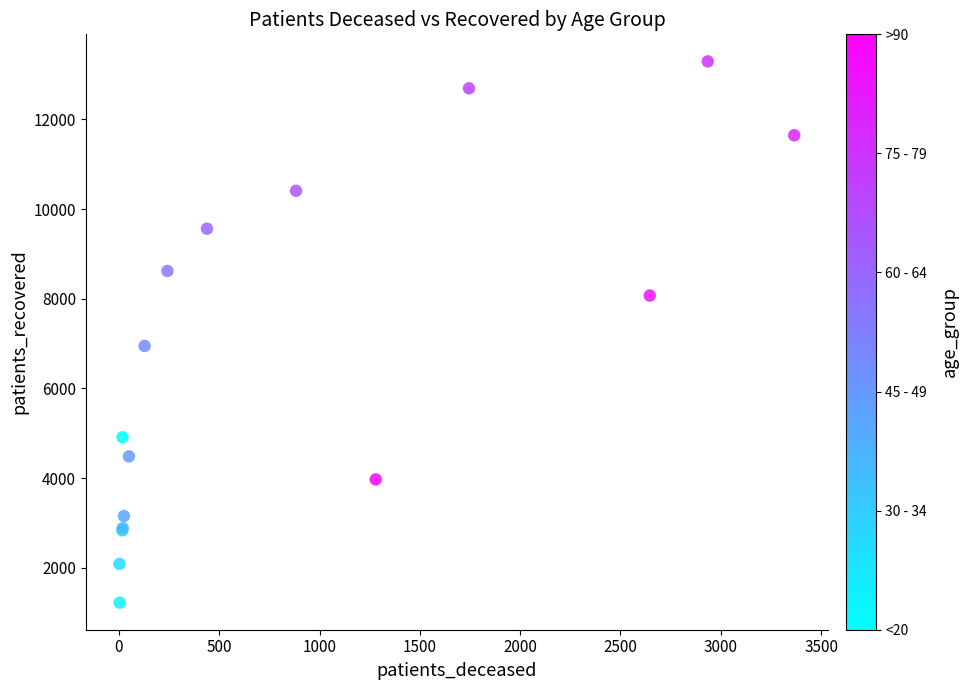

What Y value in the scatter plot is closest to 7258?

6948